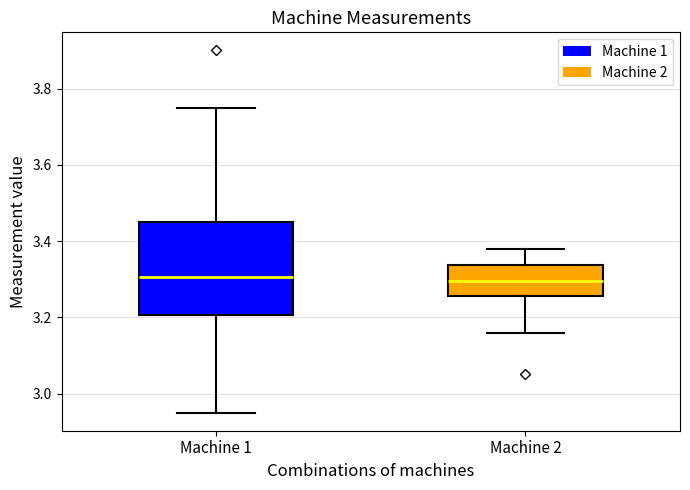

Comparing the boxes themselves (not the whiskers), which one is the tallest?

Machine 1